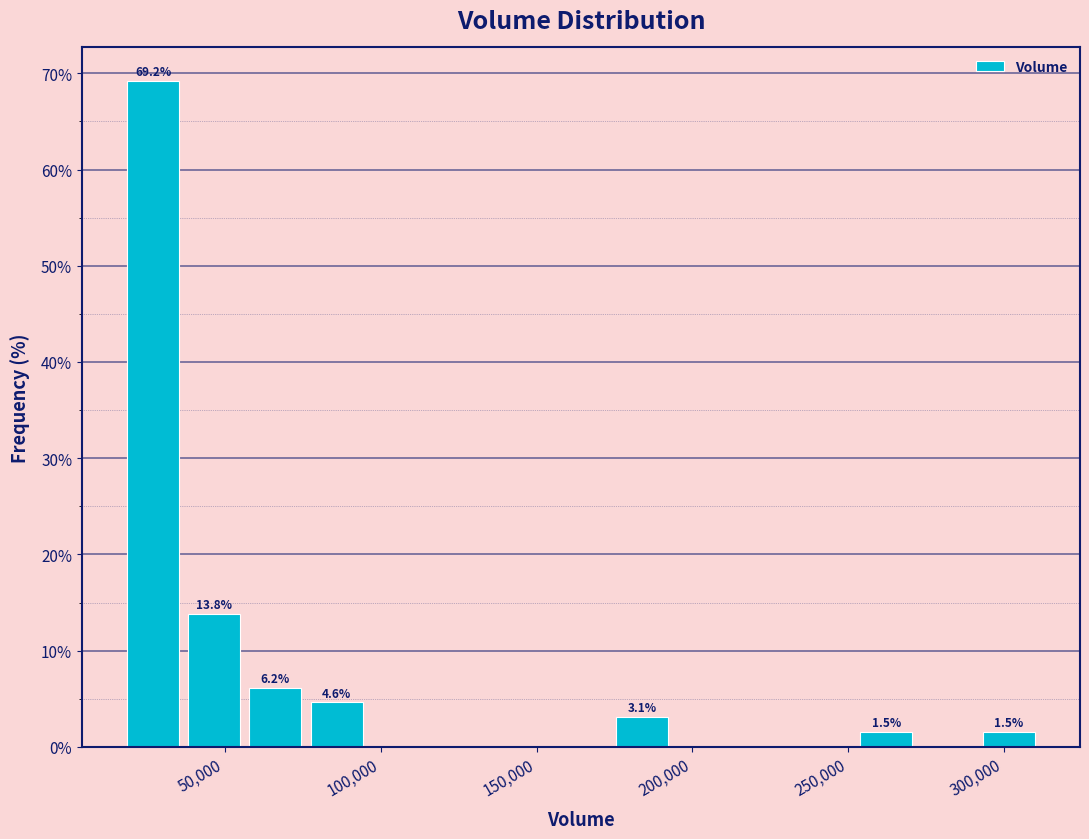

Read against the x-axis, roughly where is the centre of the tallest bar?

25000